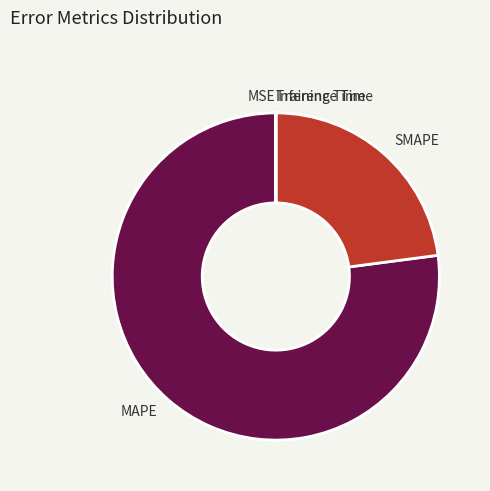

Is it true that MAPE is 64% of the pie?

False